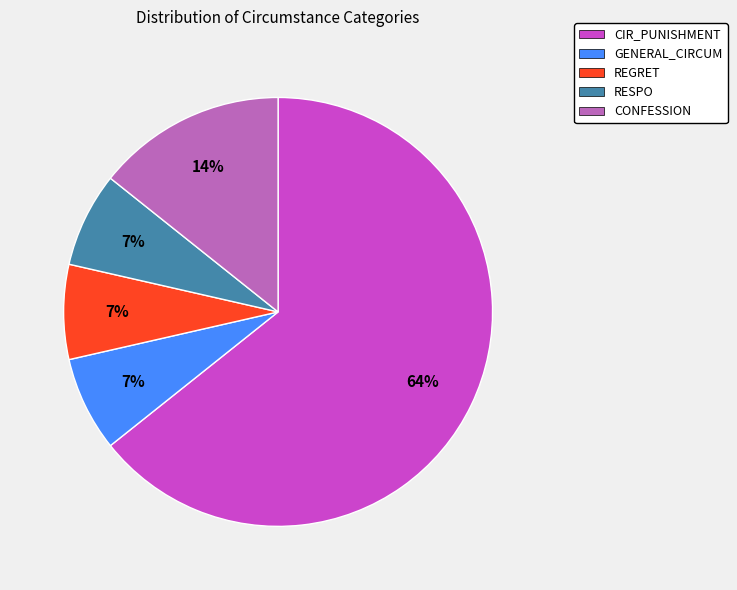

To the nearest percent, what is the average slice percentage?

20%